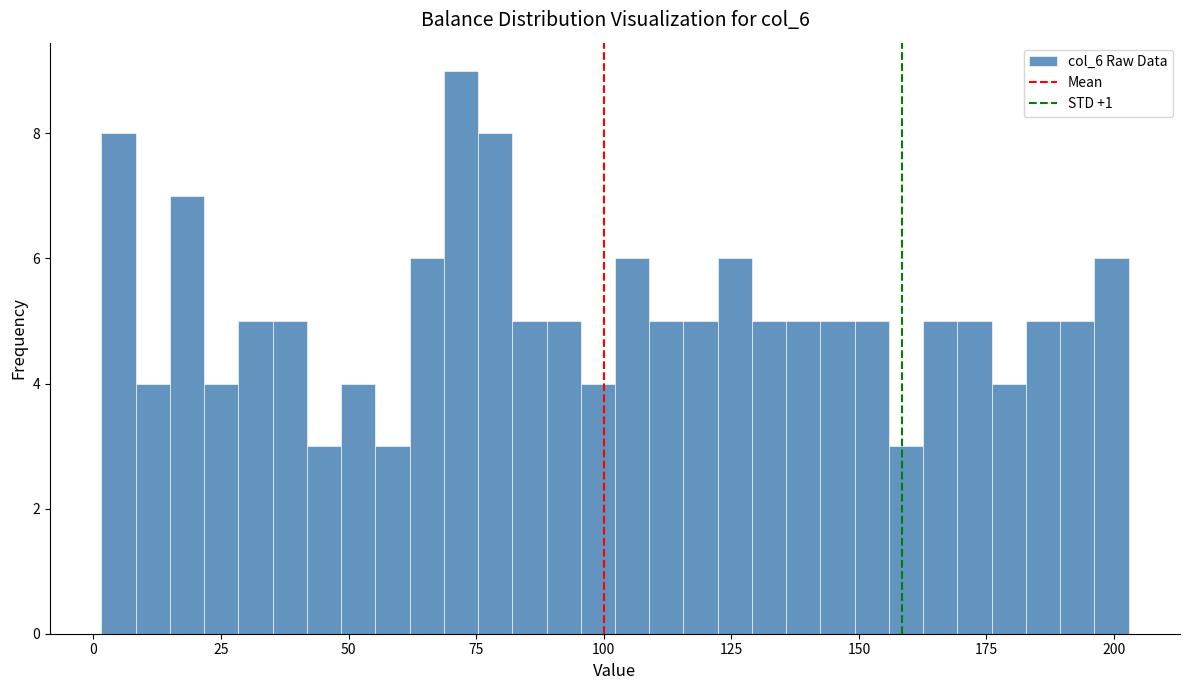

Read against the x-axis, roughly where is the centre of the tallest bar?

70